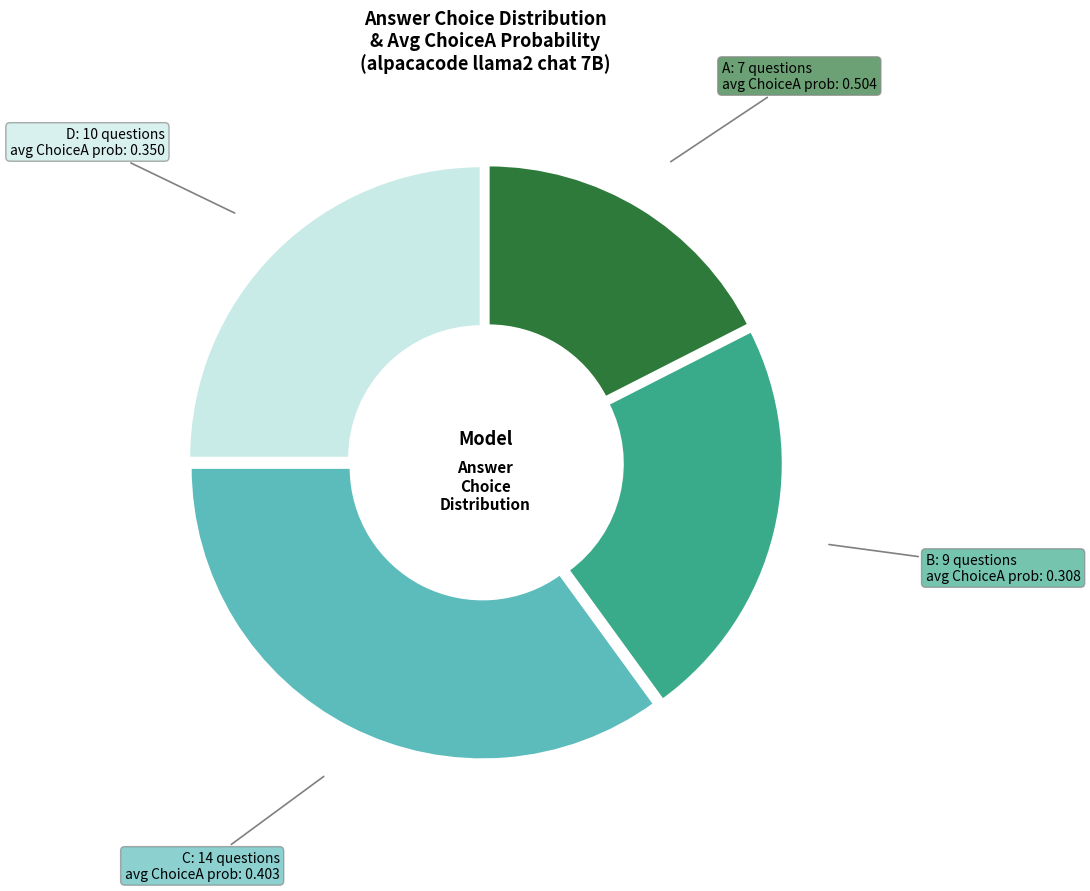

Is there a majority slice in this chart?

No